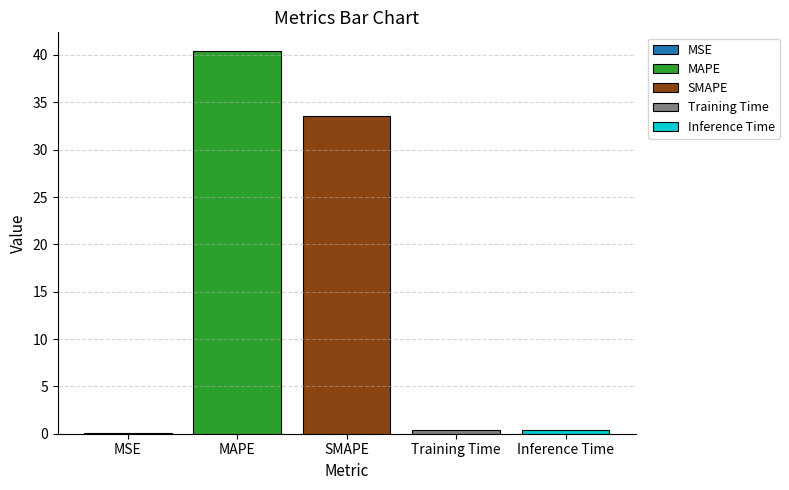

True or false: MAPE has a value of 40.4 at SMAPE.

True